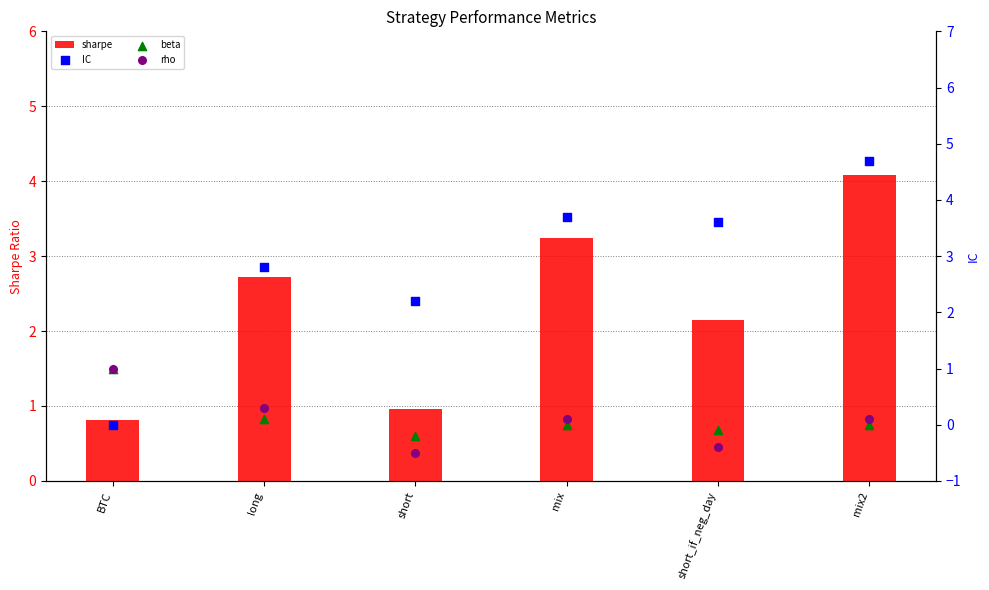

Which series has the largest Y range (max minus min)?

IC